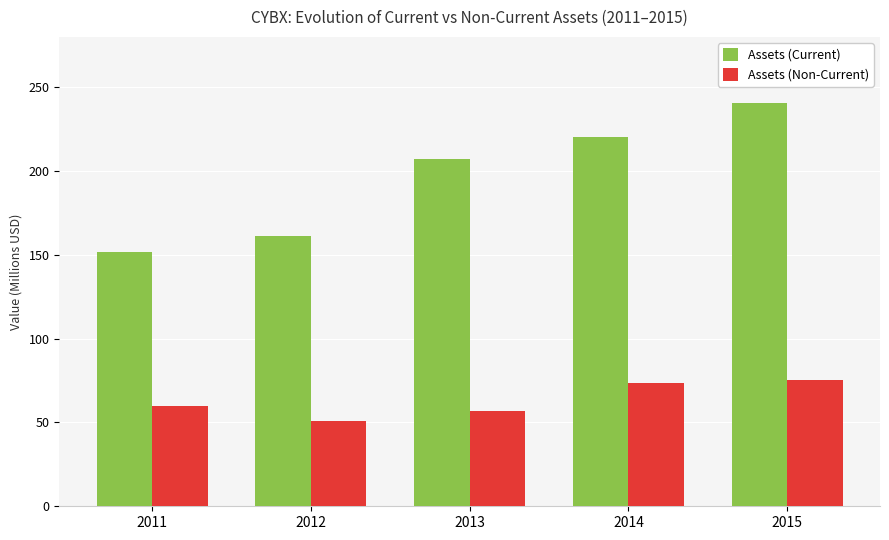

At which category is the sum across all series the highest?

2015